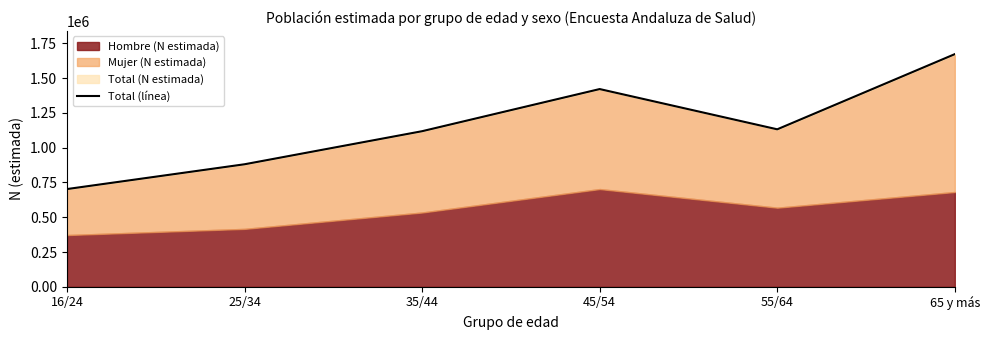

The chart shows a value of 702598 at 16/24. True or false?

True